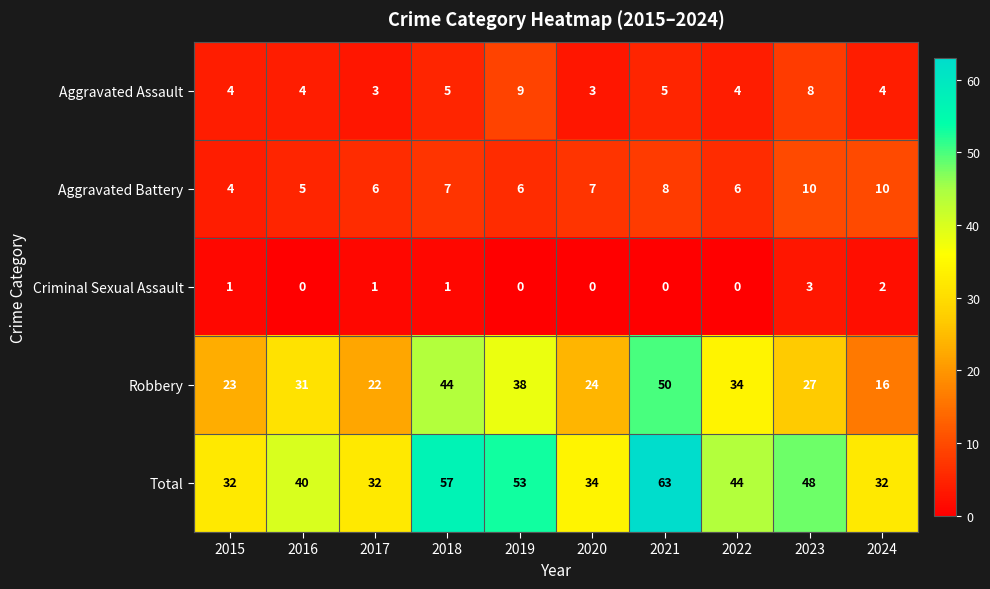

What is the total value across all series at 2023?

96